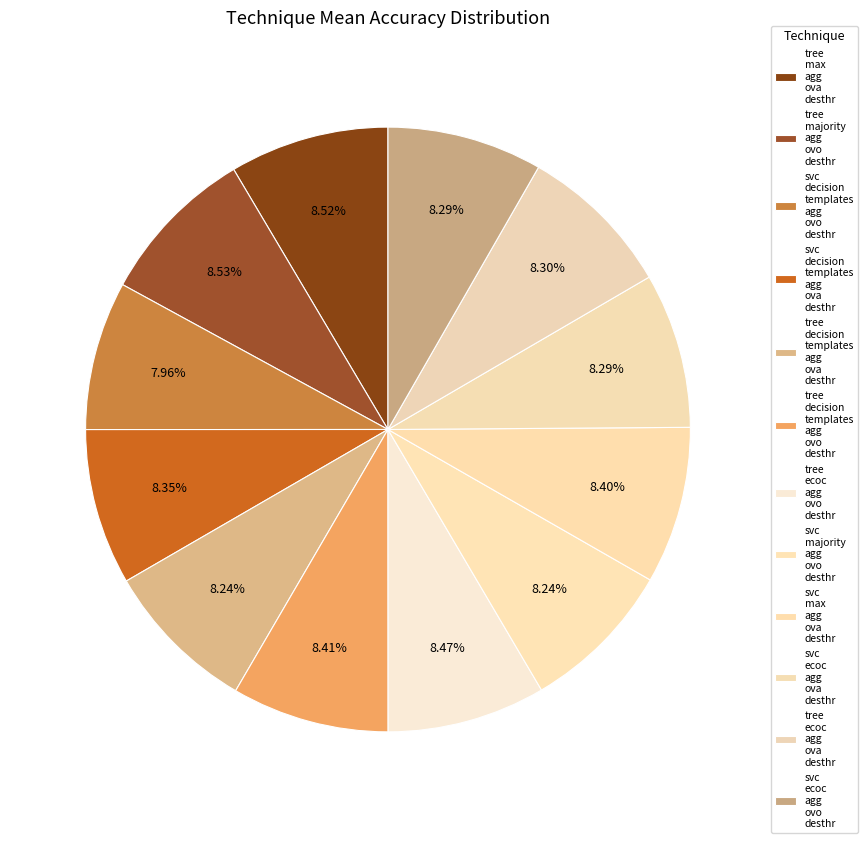

How many segments does this pie chart have?

12